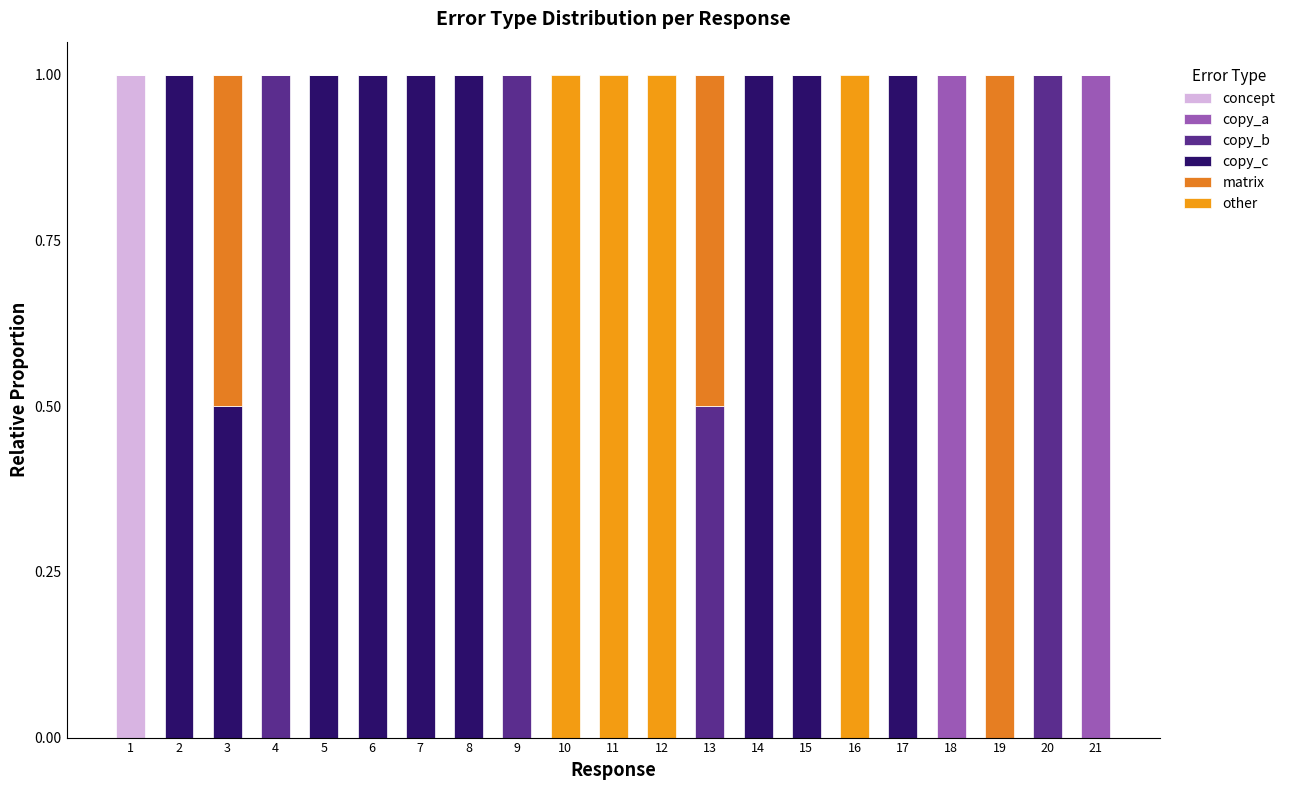

How many categories are shown in the chart?

21